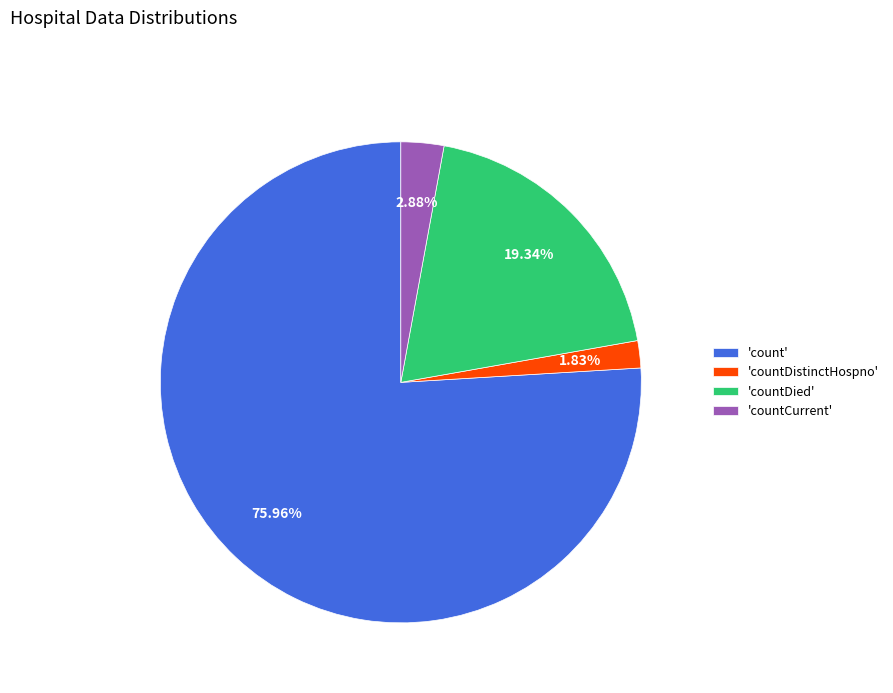

What is the largest slice in the pie chart?

'count'